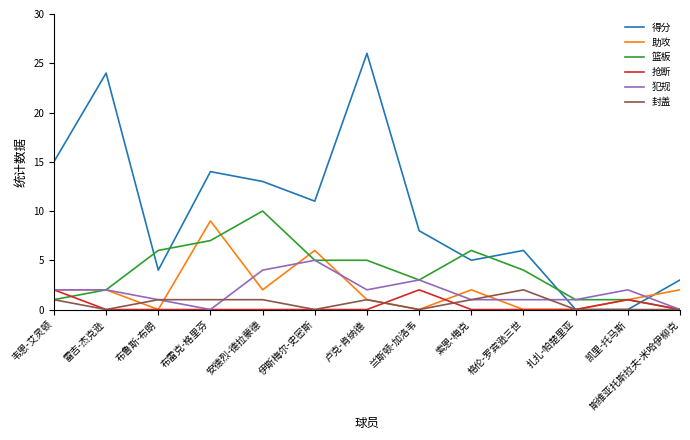

Reading left to right, list all the values displayed in this chart.

得分: 韦恩-艾灵顿=15	雷吉-杰克逊=24	布鲁斯-布朗=4	布雷克-格里芬=14	安德烈-德拉蒙德=13	伊斯梅尔-史密斯=11	卢克-肯纳德=26	兰斯顿-加洛韦=8	索恩-梅克=5	格伦-罗宾逊三世=6	扎扎-帕楚里亚=0	凯里-托马斯=0	斯维亚托斯拉夫-米哈伊柳克=3
助攻: 韦恩-艾灵顿=2	雷吉-杰克逊=2	布鲁斯-布朗=0	布雷克-格里芬=9	安德烈-德拉蒙德=2	伊斯梅尔-史密斯=6	卢克-肯纳德=1	兰斯顿-加洛韦=0	索恩-梅克=2	格伦-罗宾逊三世=0	扎扎-帕楚里亚=0	凯里-托马斯=1	斯维亚托斯拉夫-米哈伊柳克=2
篮板: 韦恩-艾灵顿=1	雷吉-杰克逊=2	布鲁斯-布朗=6	布雷克-格里芬=7	安德烈-德拉蒙德=10	伊斯梅尔-史密斯=5	卢克-肯纳德=5	兰斯顿-加洛韦=3	索恩-梅克=6	格伦-罗宾逊三世=4	扎扎-帕楚里亚=1	凯里-托马斯=1	斯维亚托斯拉夫-米哈伊柳克=0
抢断: 韦恩-艾灵顿=2	雷吉-杰克逊=0	布鲁斯-布朗=0	布雷克-格里芬=0	安德烈-德拉蒙德=0	伊斯梅尔-史密斯=0	卢克-肯纳德=0	兰斯顿-加洛韦=2	索恩-梅克=0	格伦-罗宾逊三世=0	扎扎-帕楚里亚=0	凯里-托马斯=1	斯维亚托斯拉夫-米哈伊柳克=0
犯规: 韦恩-艾灵顿=2	雷吉-杰克逊=2	布鲁斯-布朗=1	布雷克-格里芬=0	安德烈-德拉蒙德=4	伊斯梅尔-史密斯=5	卢克-肯纳德=2	兰斯顿-加洛韦=3	索恩-梅克=1	格伦-罗宾逊三世=1	扎扎-帕楚里亚=1	凯里-托马斯=2	斯维亚托斯拉夫-米哈伊柳克=0
封盖: 韦恩-艾灵顿=1	雷吉-杰克逊=0	布鲁斯-布朗=1	布雷克-格里芬=1	安德烈-德拉蒙德=1	伊斯梅尔-史密斯=0	卢克-肯纳德=1	兰斯顿-加洛韦=0	索恩-梅克=1	格伦-罗宾逊三世=2	扎扎-帕楚里亚=0	凯里-托马斯=0	斯维亚托斯拉夫-米哈伊柳克=0